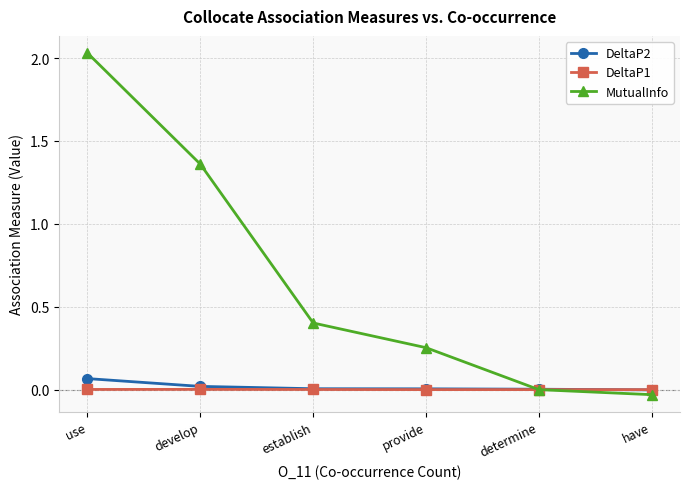

What is the label of the 3rd point from the right?

provide